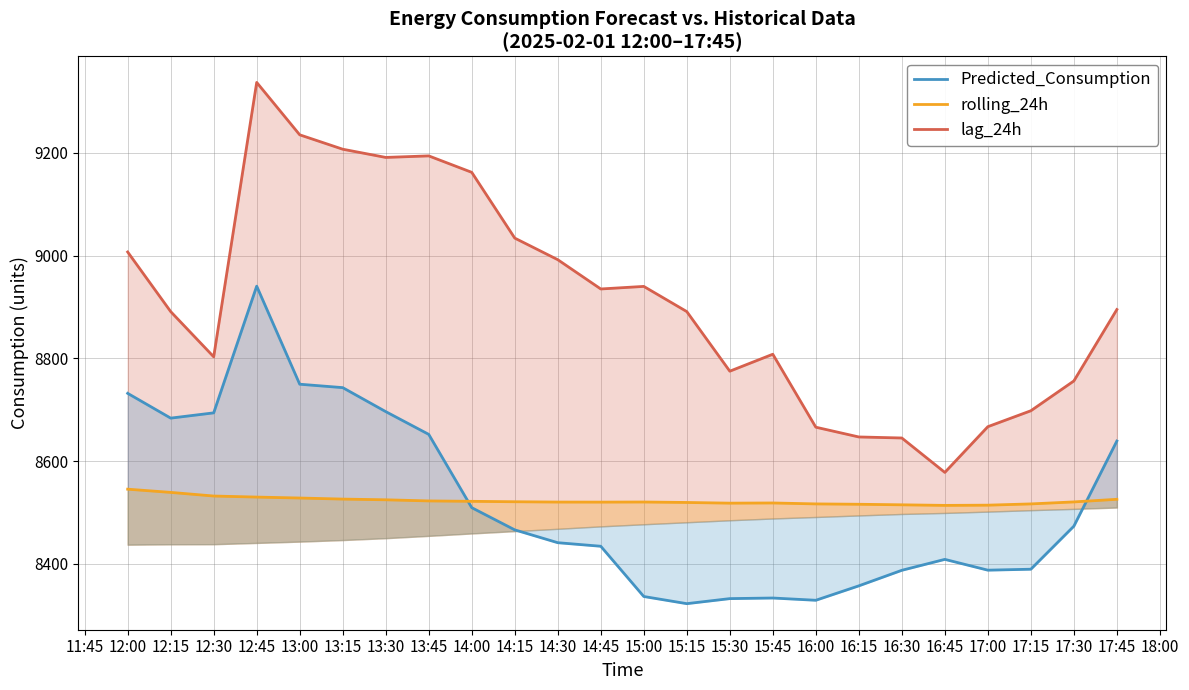

Rank the series by their maximum value, from lowest to highest.

rolling_24h, Predicted_Consumption, lag_24h